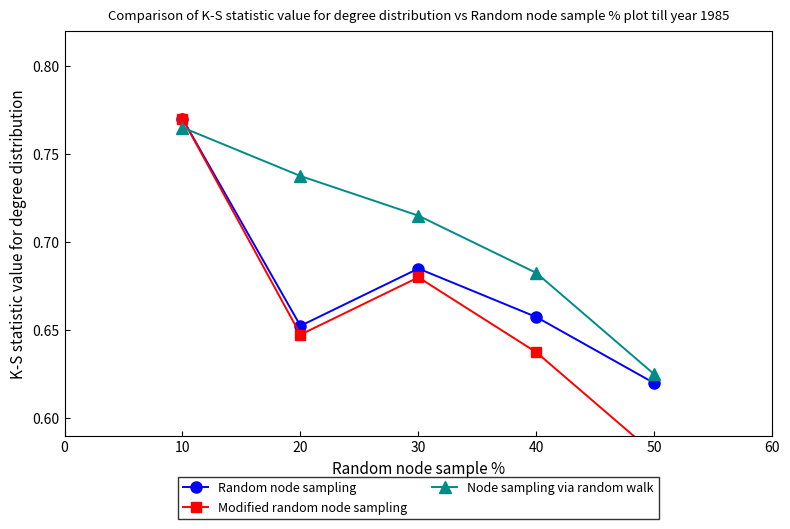

What are all the series names shown in the legend?

Random node sampling, Modified random node sampling, Node sampling via random walk